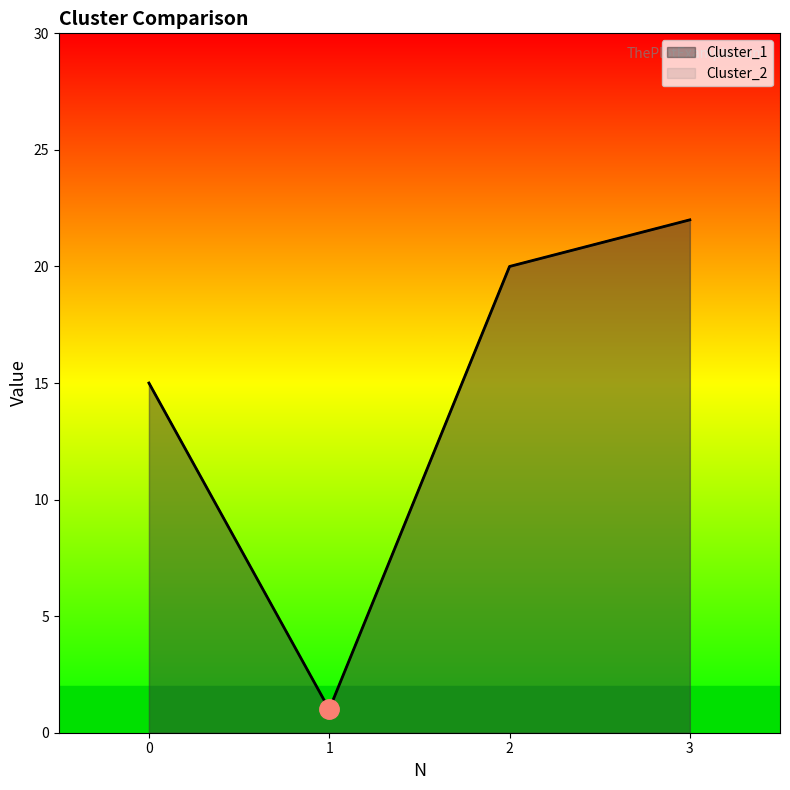

What is the value of the Cluster_2 point at the 1st from the left?

15